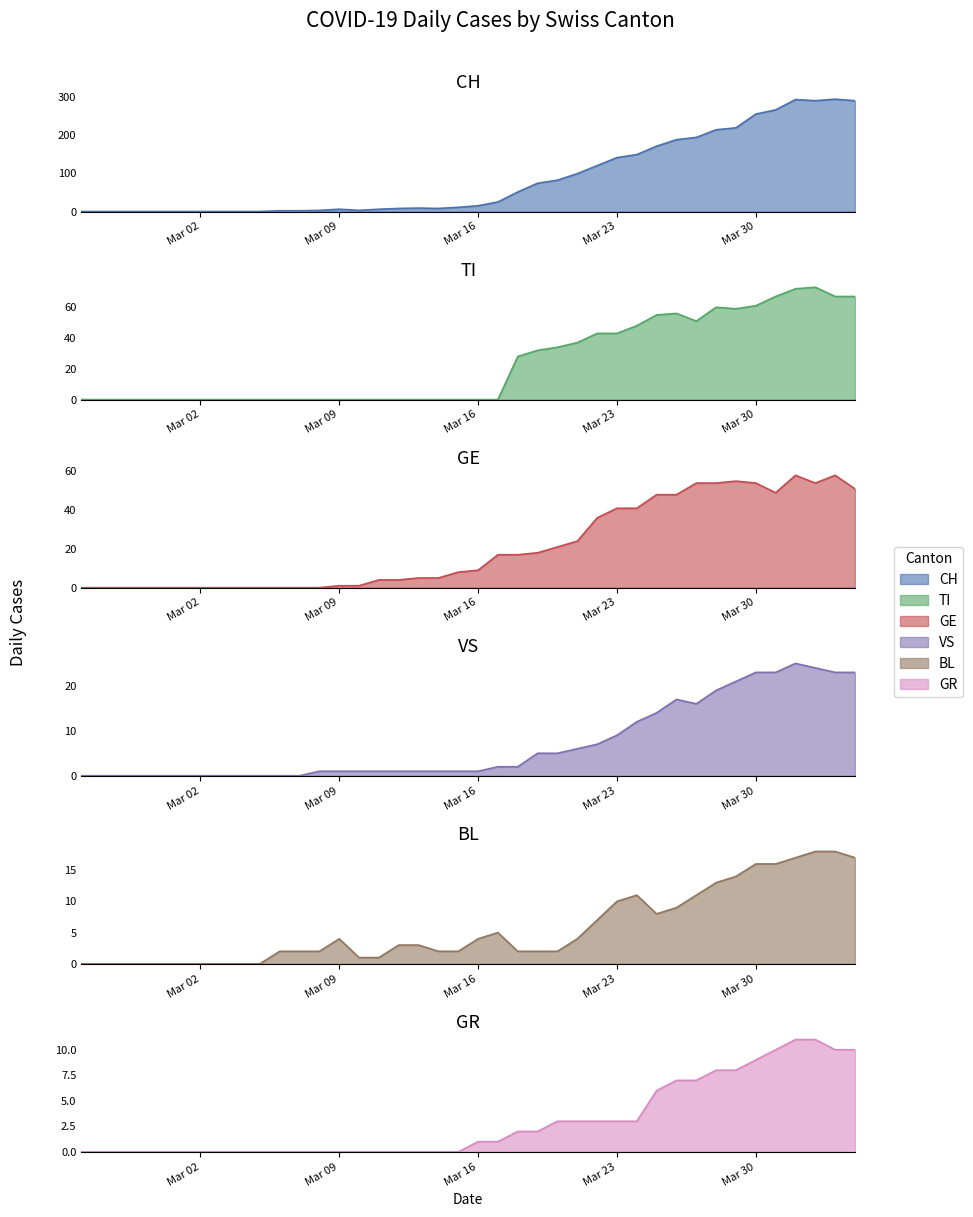

What is the average value of the GR series?

3